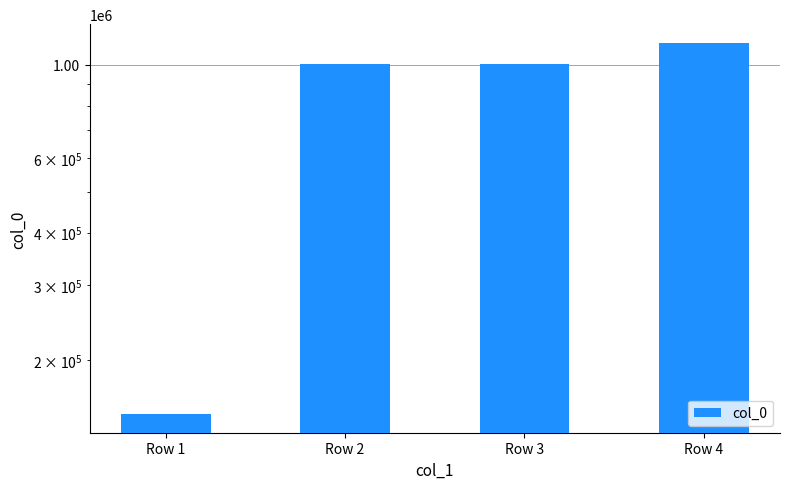

True or false: the data shows 148662 at Row 1.

True